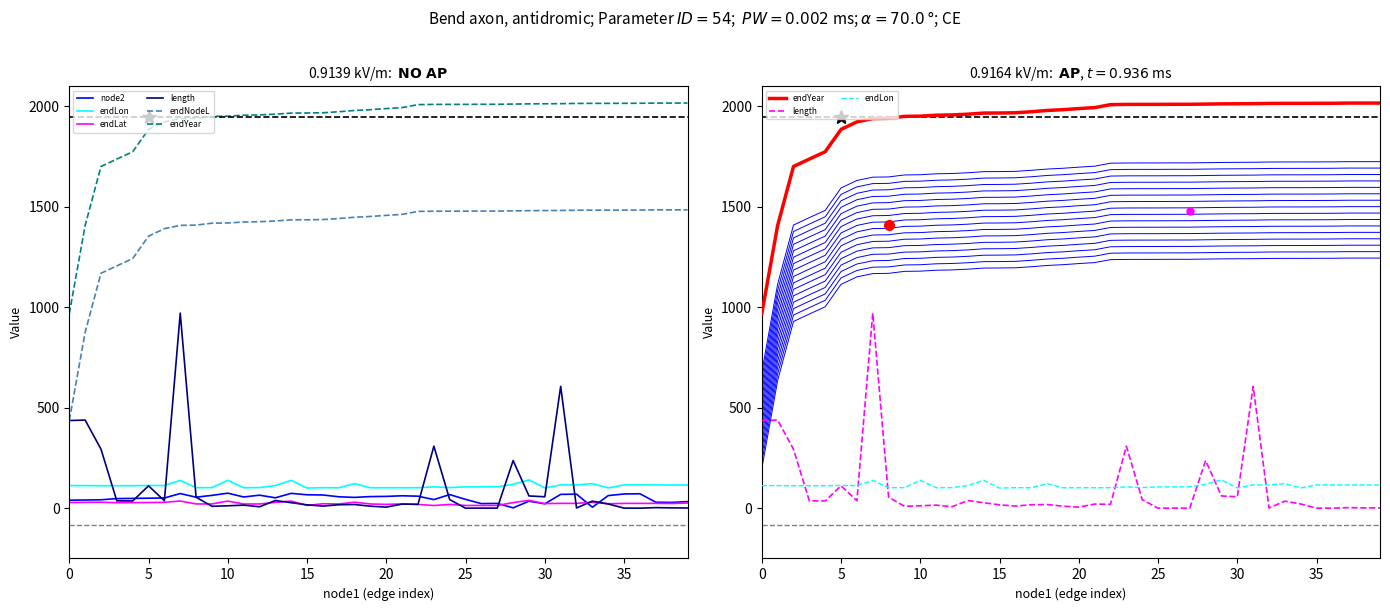

True or false: endLon has more than 0 interior local peaks.

True